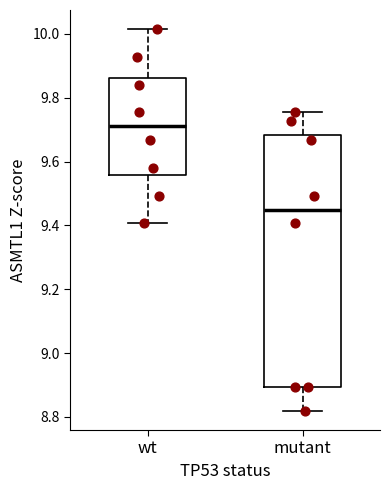

Reading left to right, read every box against the y-axis: the position of its median line, the range the box covers, and the ends of its whiskers. The values are not printed on the chart, so give them approximately, as read against the axis.

wt: median 9.72, box 9.56 to 9.86, whiskers 9.40 to 10.02
mutant: median 9.44, box 8.90 to 9.68, whiskers 8.82 to 9.76